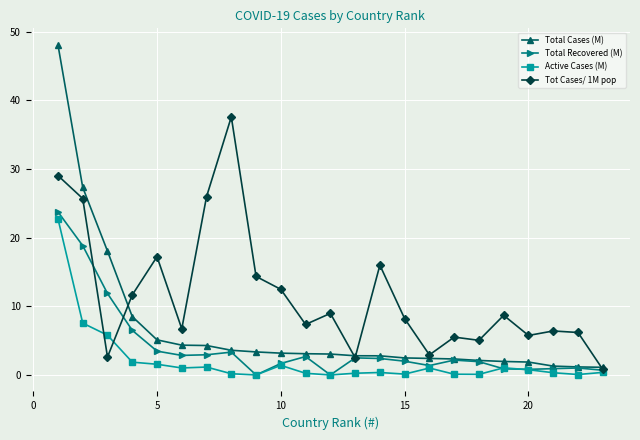

What is the maximum value shown in the chart?

48.1